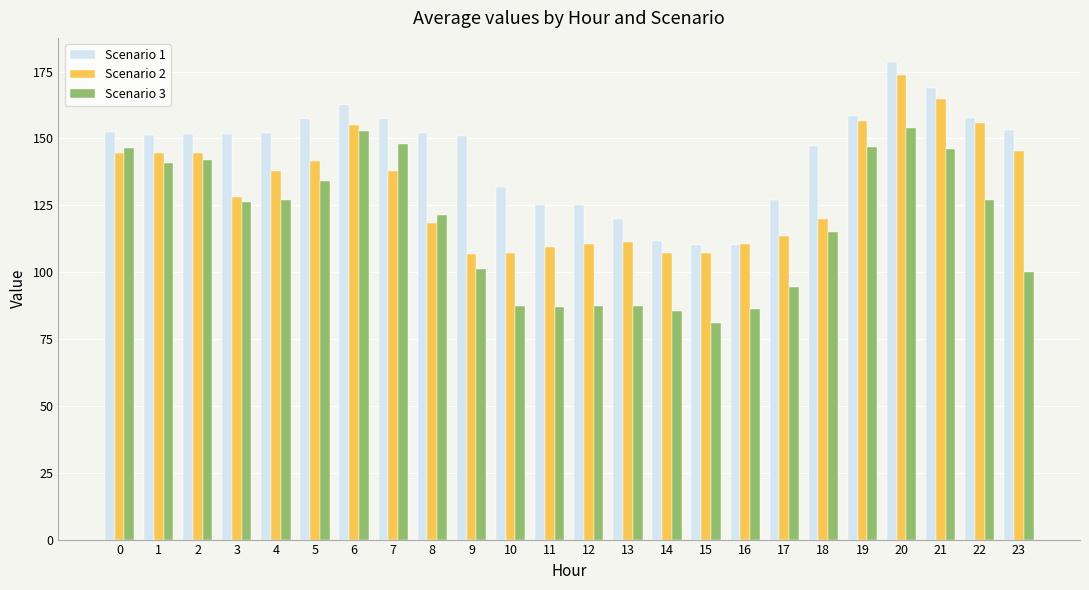

Between 5 and 9, which series saw the biggest shift?

Scenario 2